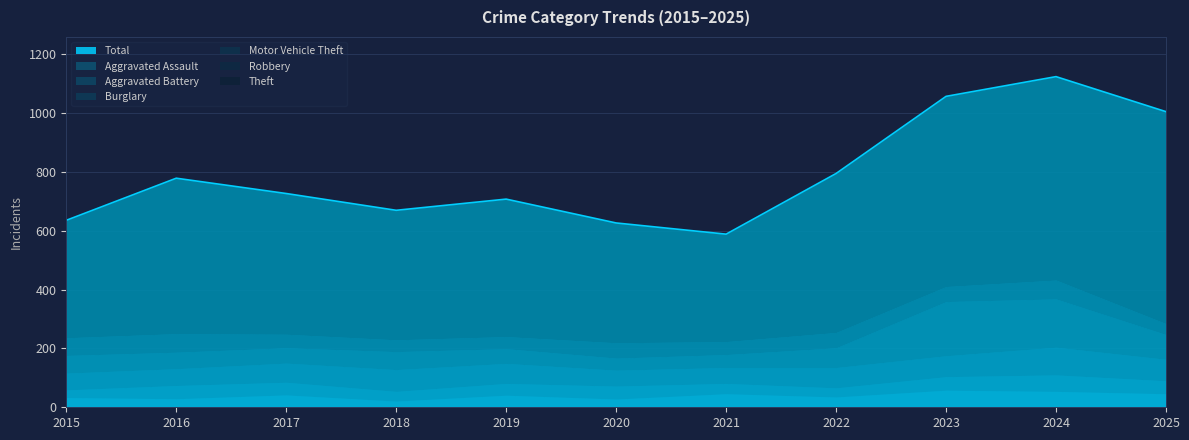

How many lines are shown in the chart?

6